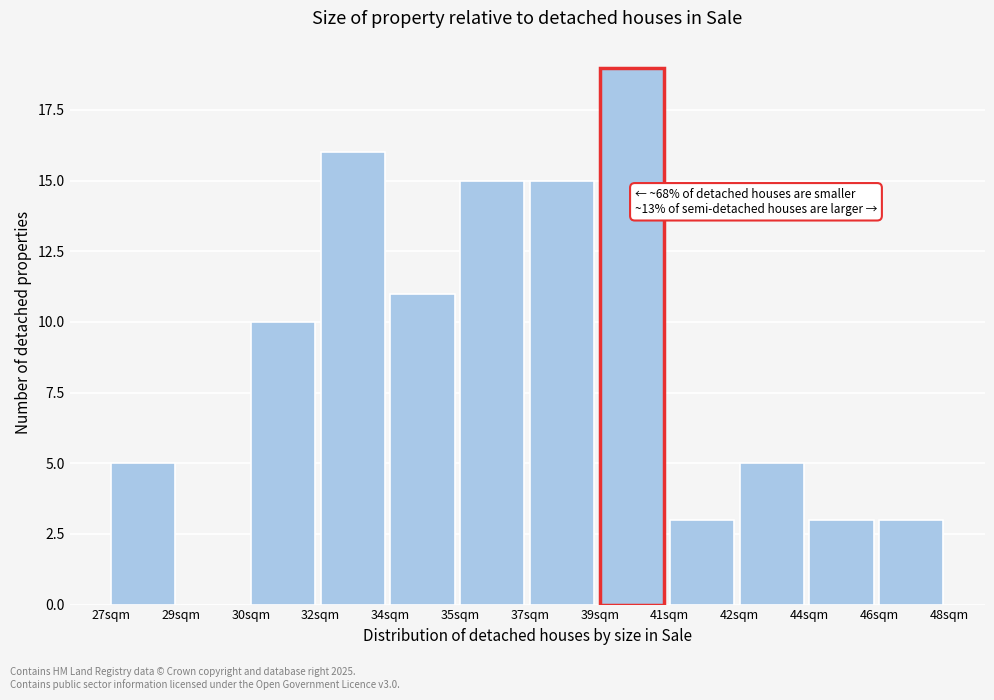

Reading left to right, what are all the values shown in this chart?

27sqm=5	29sqm=0	30sqm=10	32sqm=16	34sqm=11	35sqm=15	37sqm=15	39sqm=19	41sqm=3	42sqm=5	44sqm=3	46sqm=3